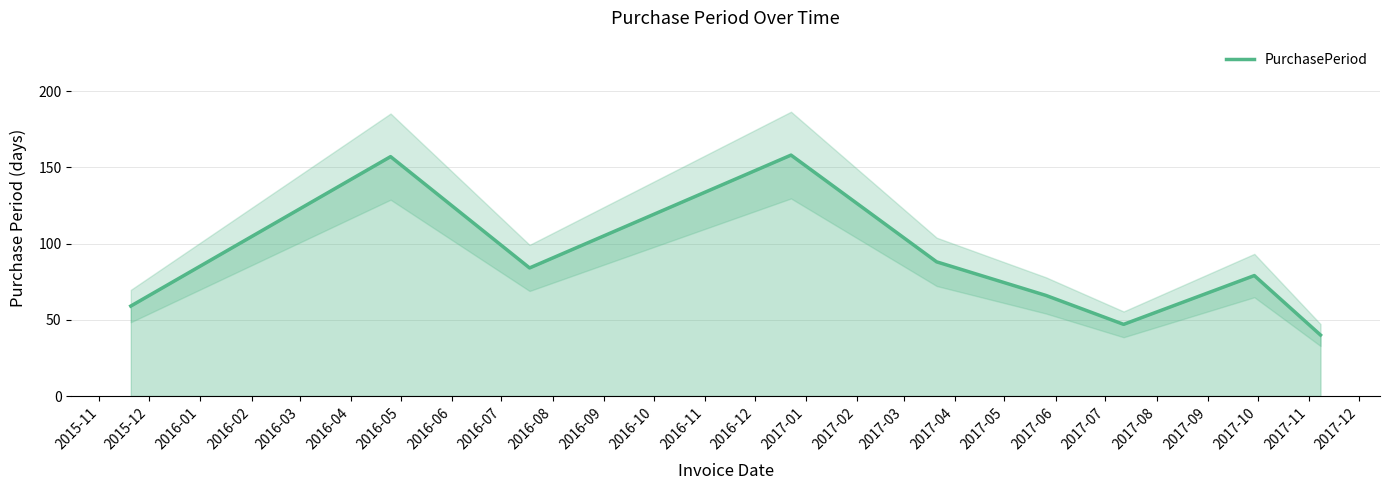

Reading left to right, transcribe all the data shown in this chart.

59	157	84	158	88	66	47	79	40